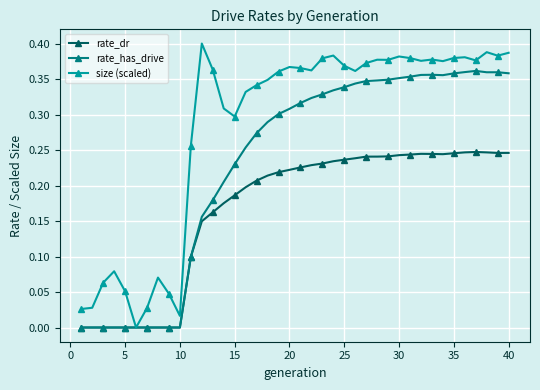

Which series has the largest total across all categories?

size (scaled)